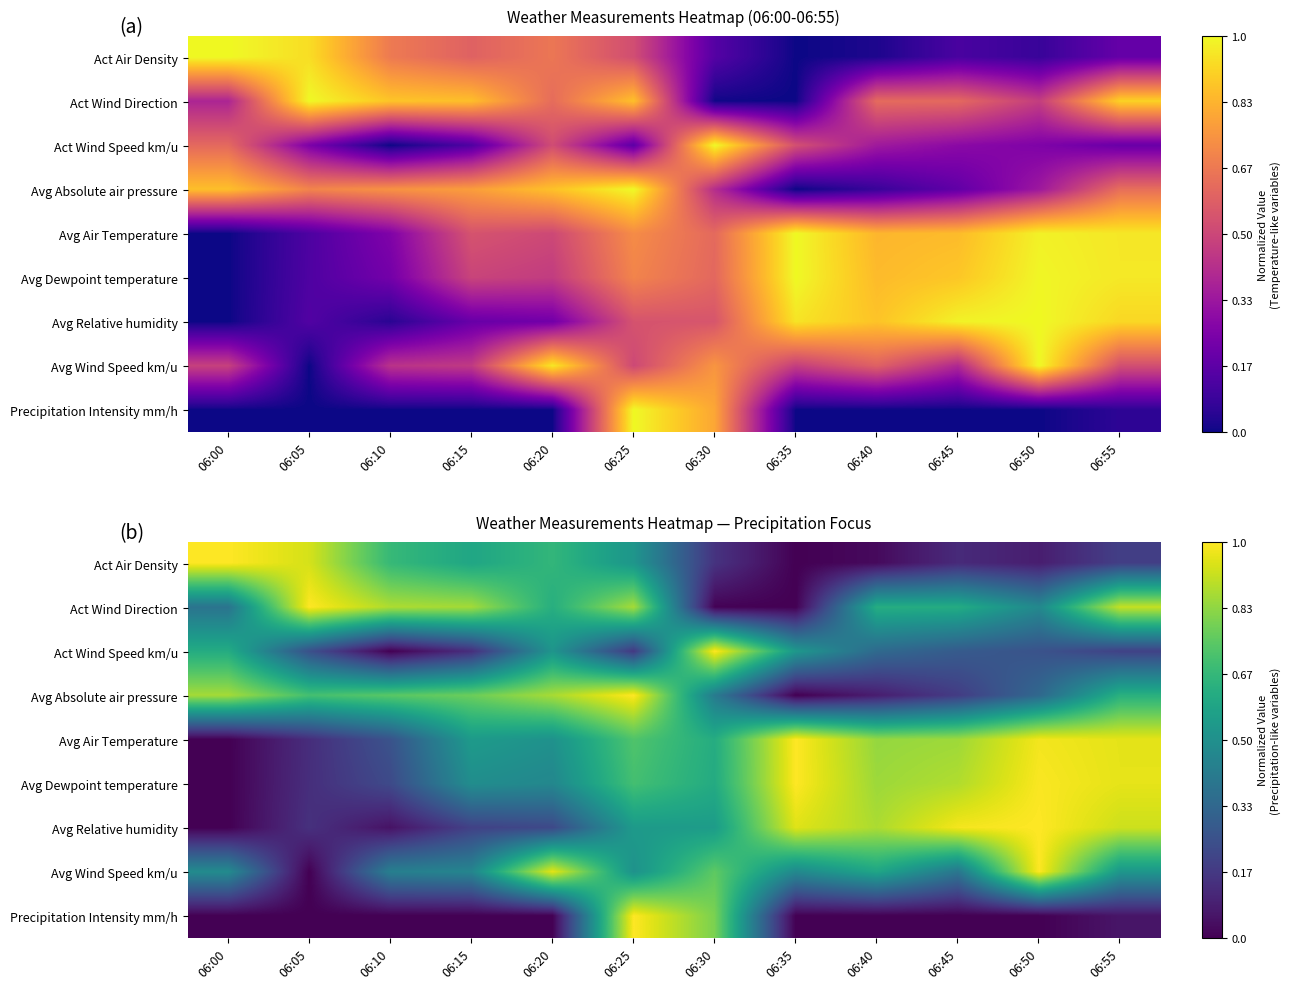

Which category has the highest value across all series?

06:00